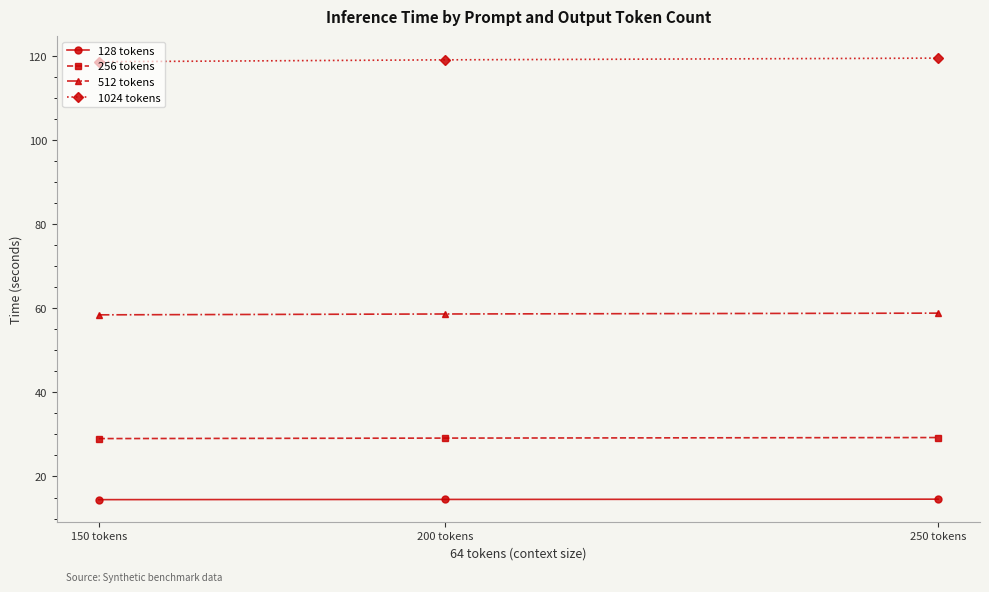

Does the chart have visible grid lines?

No